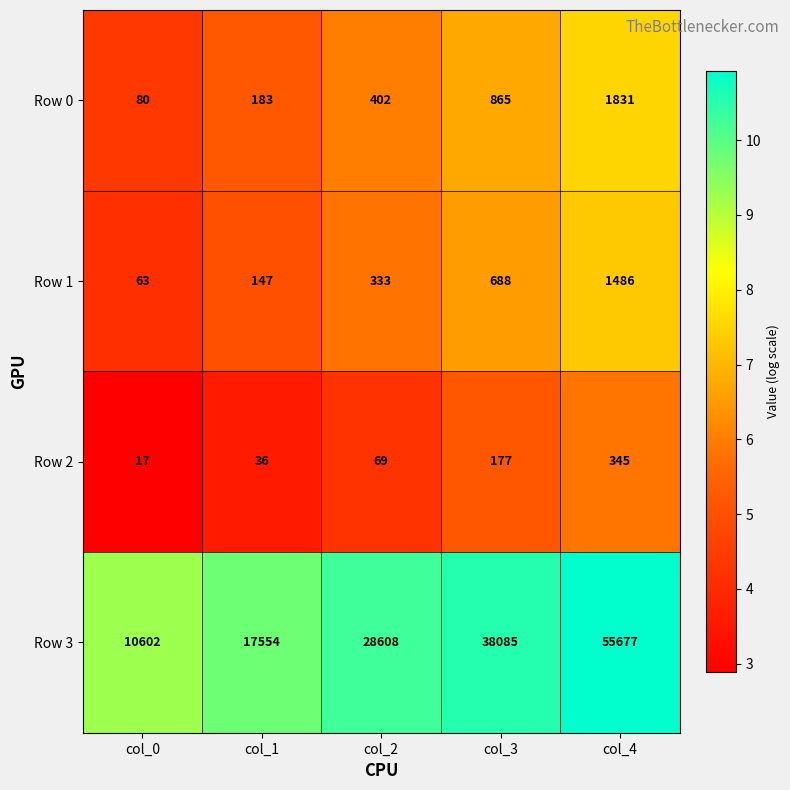

What is the total value across all series at col_2?

29412